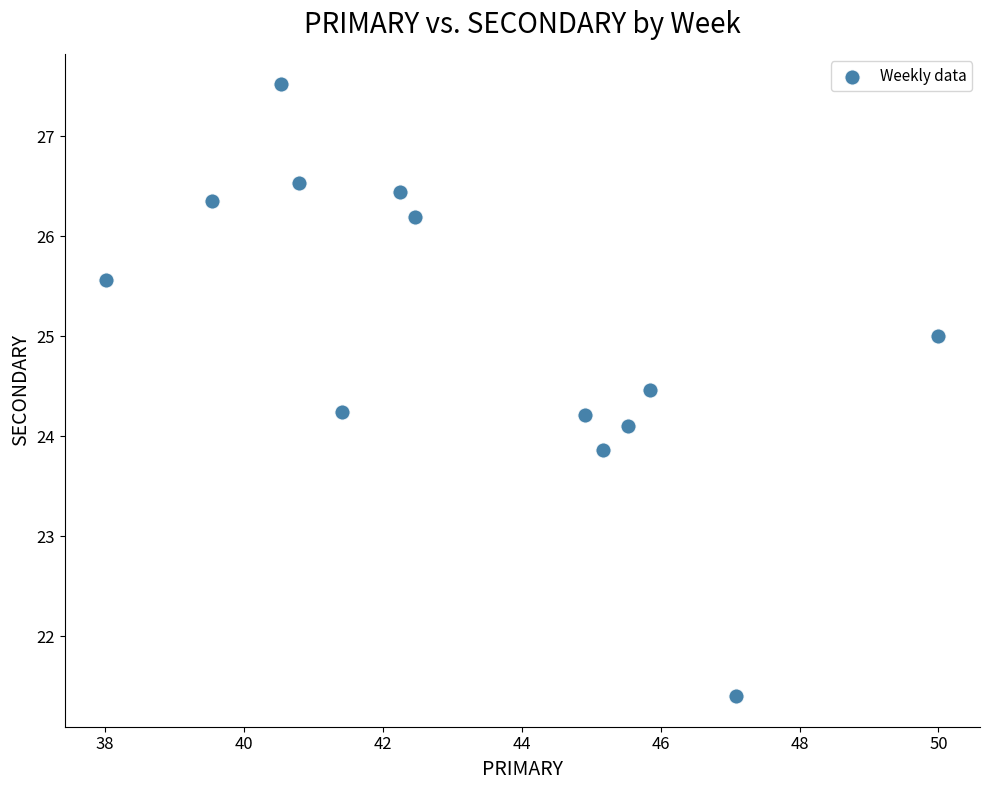

What is the range of Y values (max minus min)?

6.1